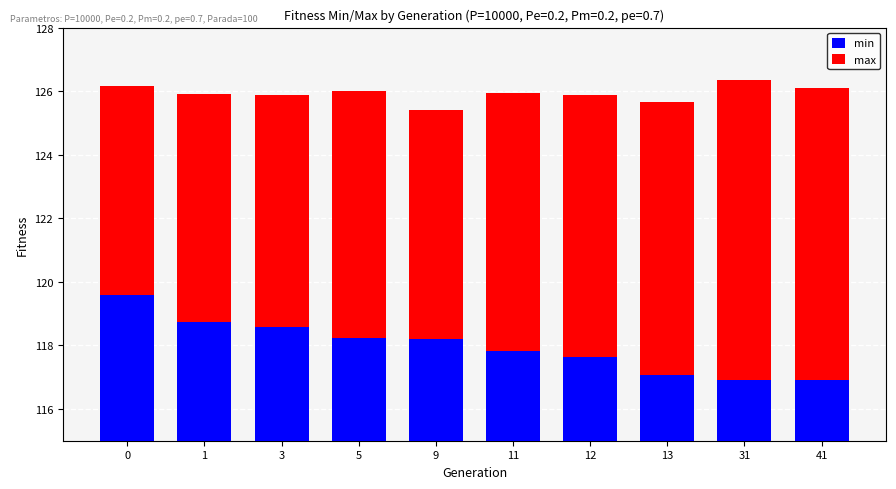

What is the sum of all min values?

1179.6